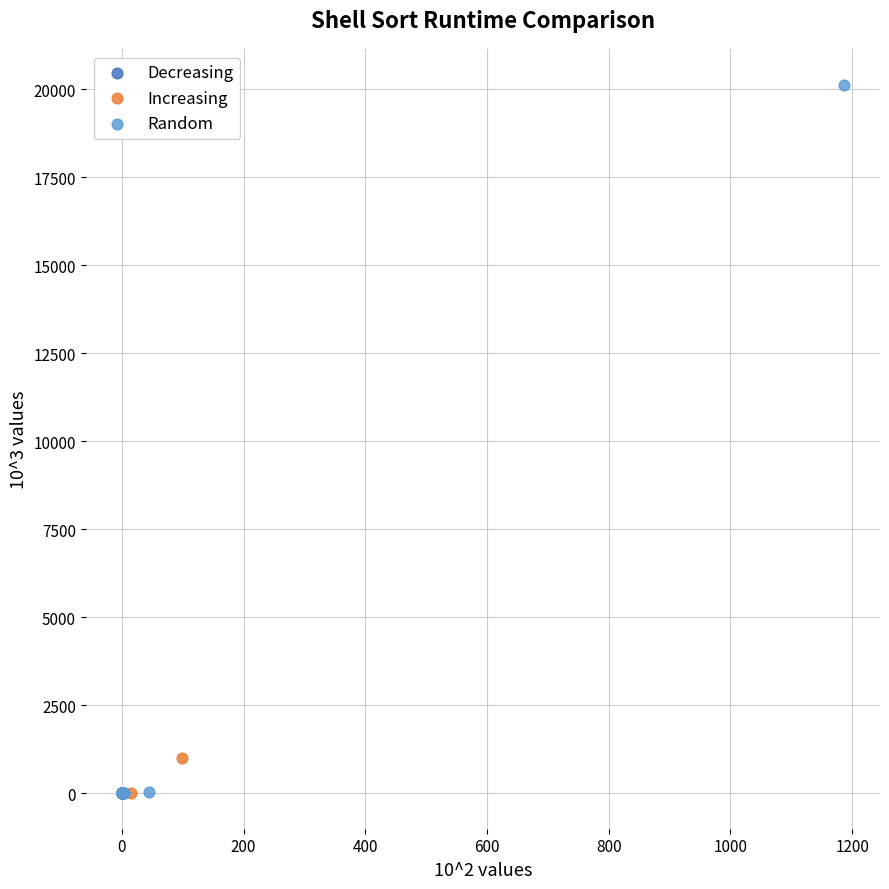

Which series contains the highest Y value?

Random